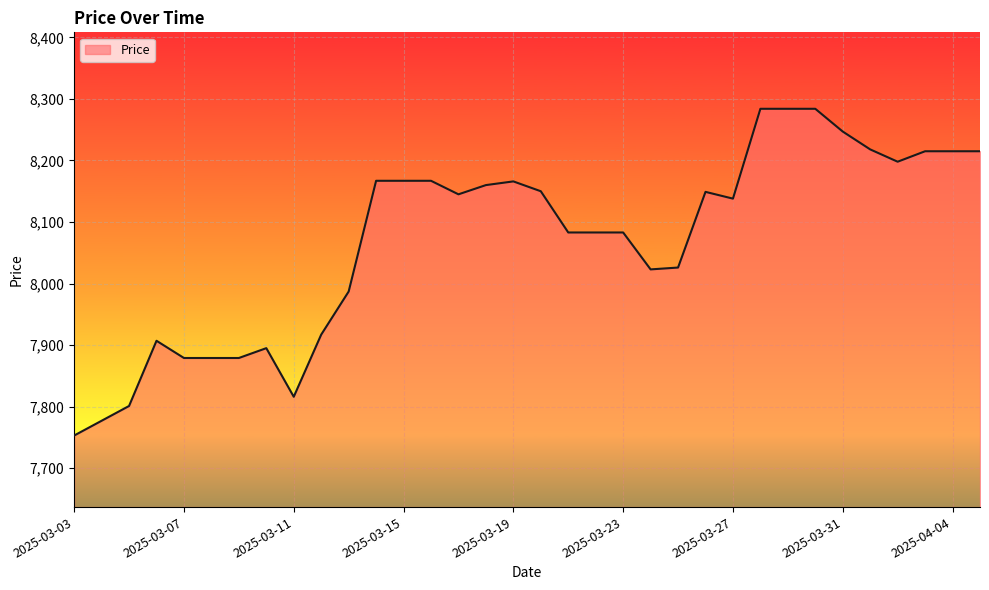

What is the difference between the maximum and minimum values?

531